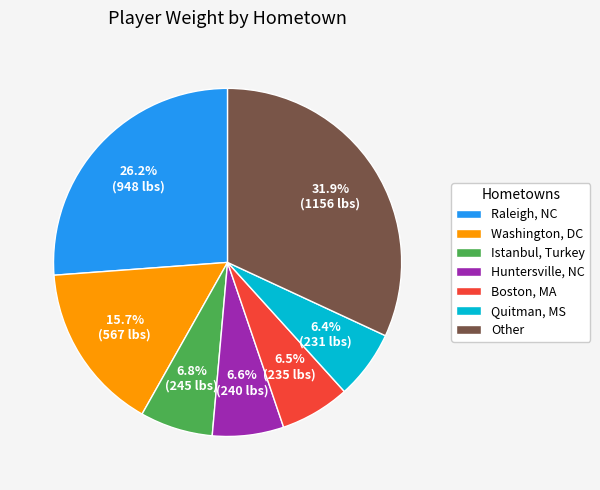

Approximately how many times larger is the value at Other compared to Washington, DC?

2.0